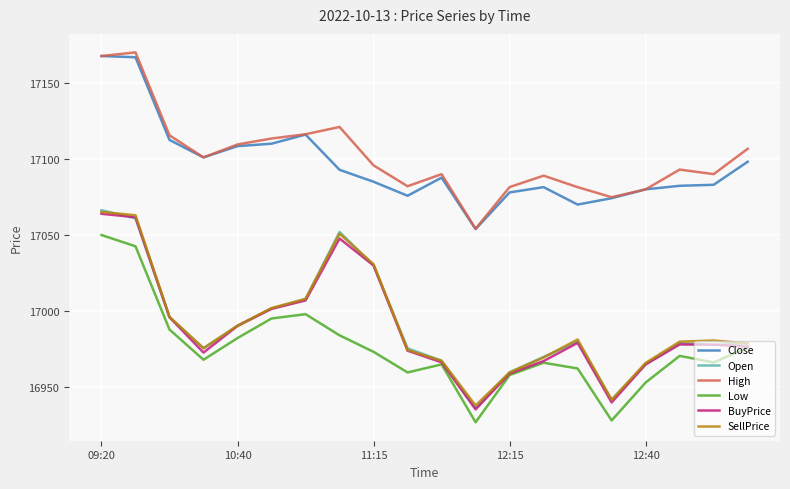

True or false: High and Open intersect in this chart.

False